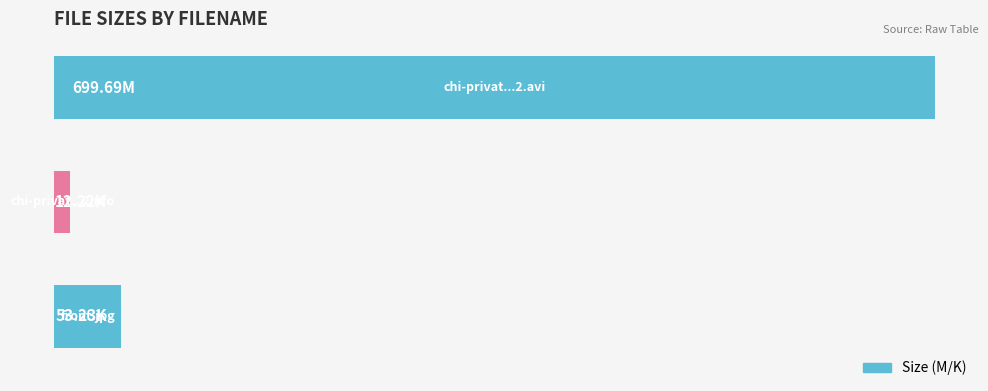

Are the bars horizontal?

Yes